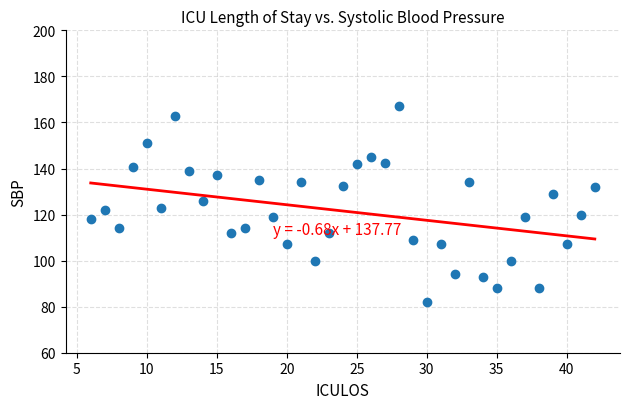

What is the range of Y values (max minus min)?

85.0